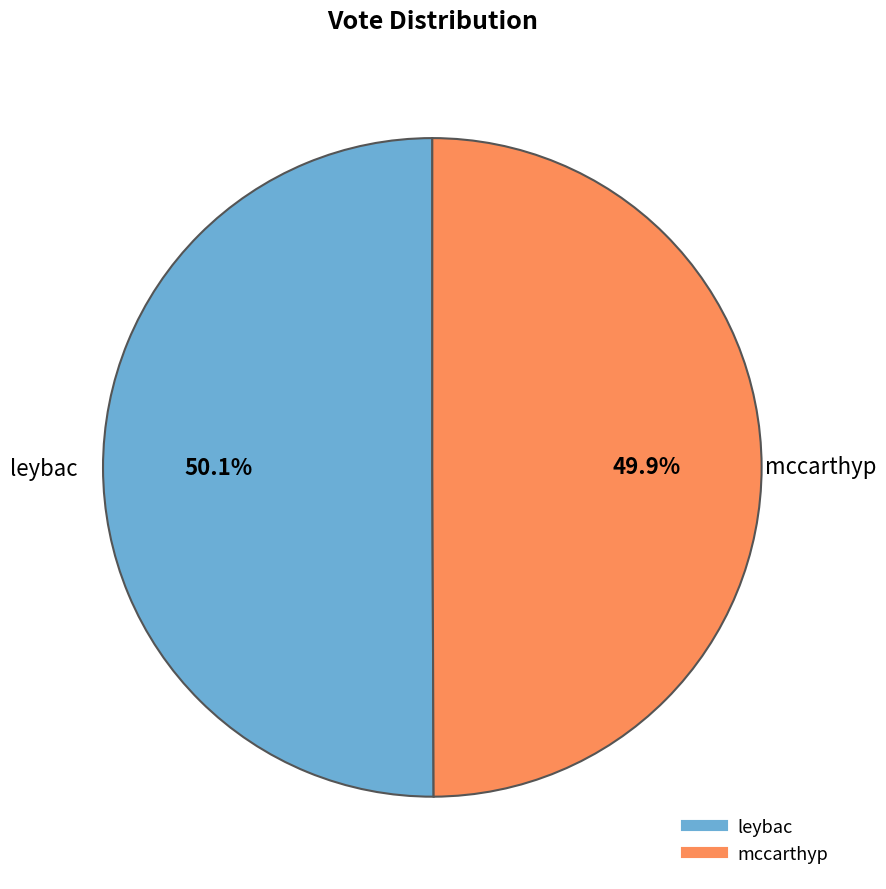

What percentage is NOT represented by mccarthyp?

50.1%